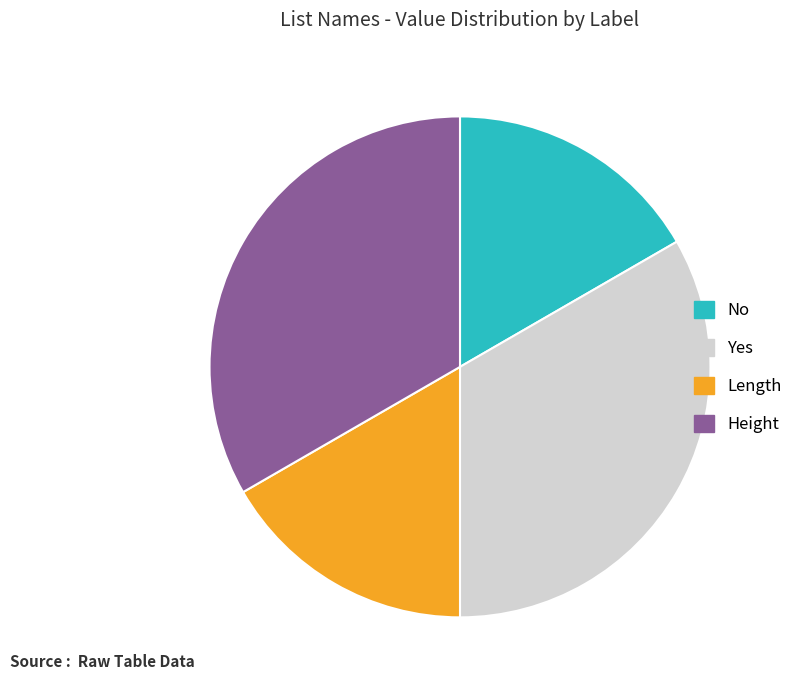

Approximately how many times larger is the value at Length compared to Yes?

0.5